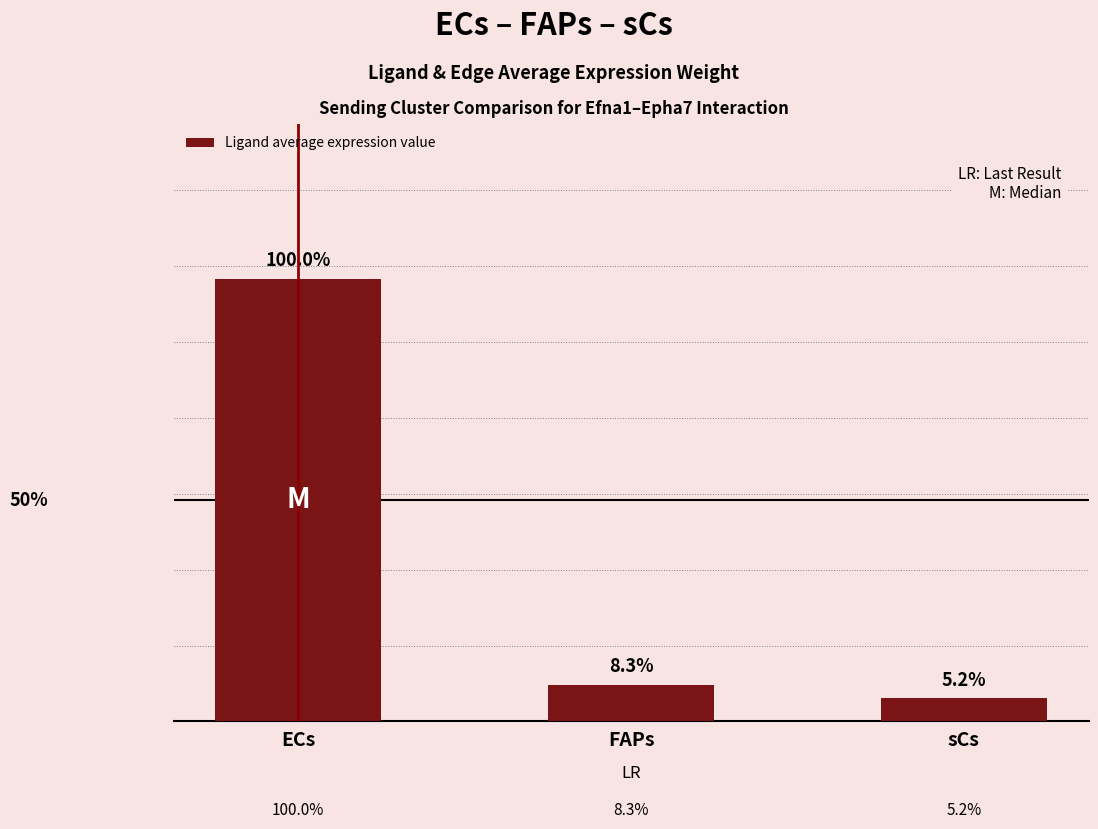

Are the bars horizontal?

No